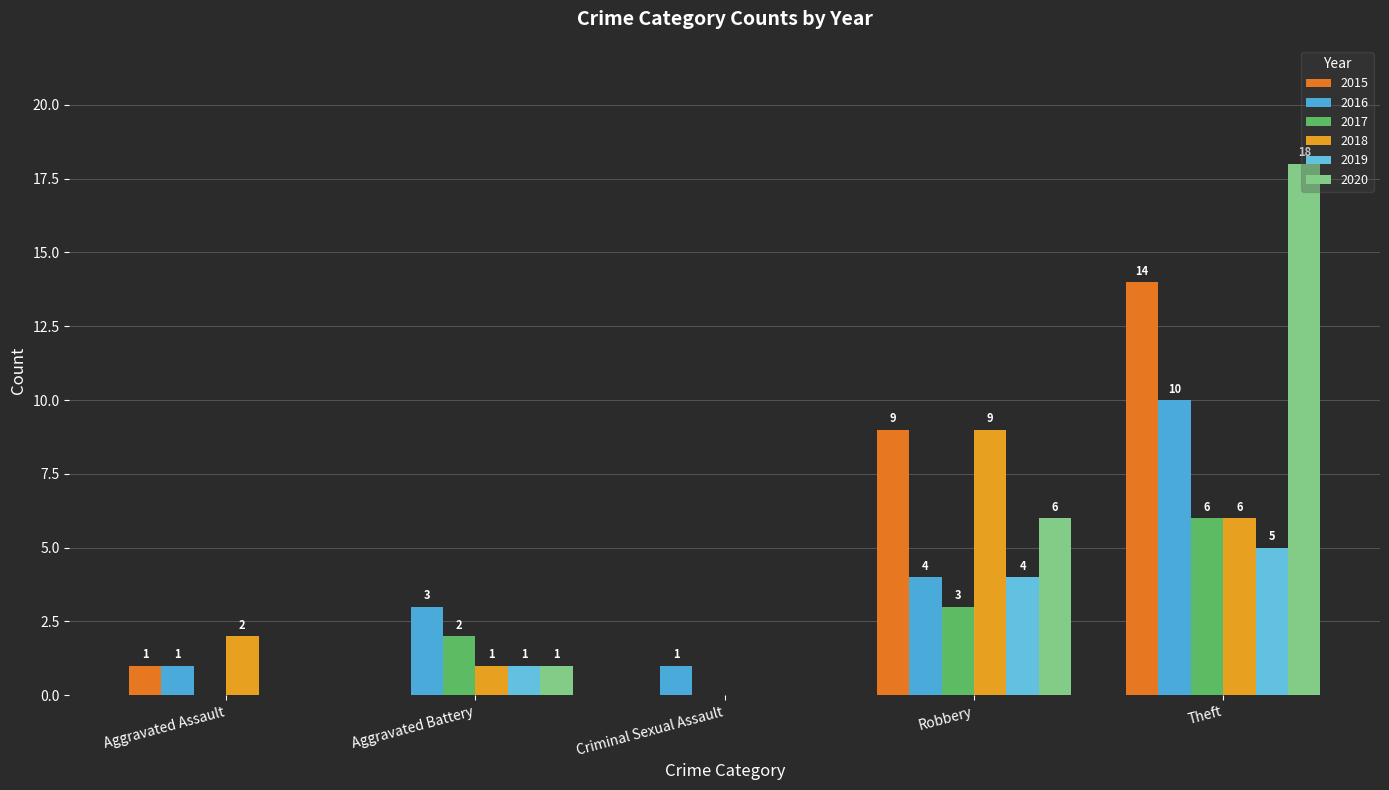

How many series are shown in this chart?

6